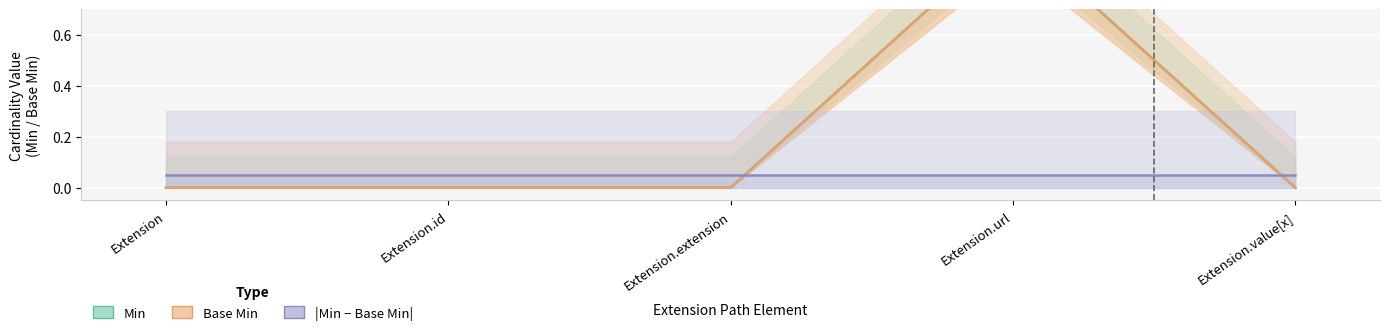

How many interior local peaks does the Min series have?

1